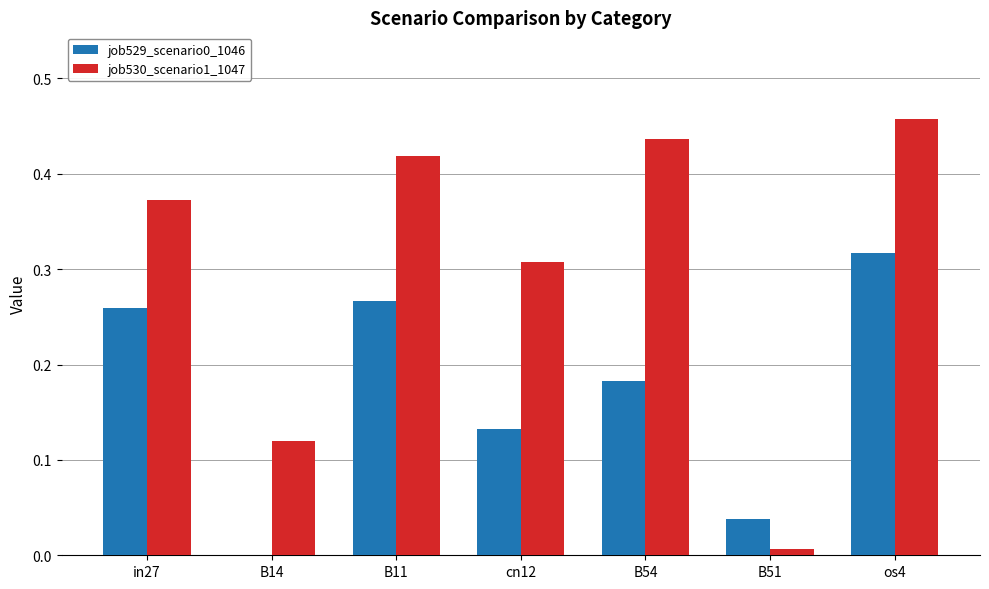

What is the sum of all job530_scenario1_1047 values?

2.1